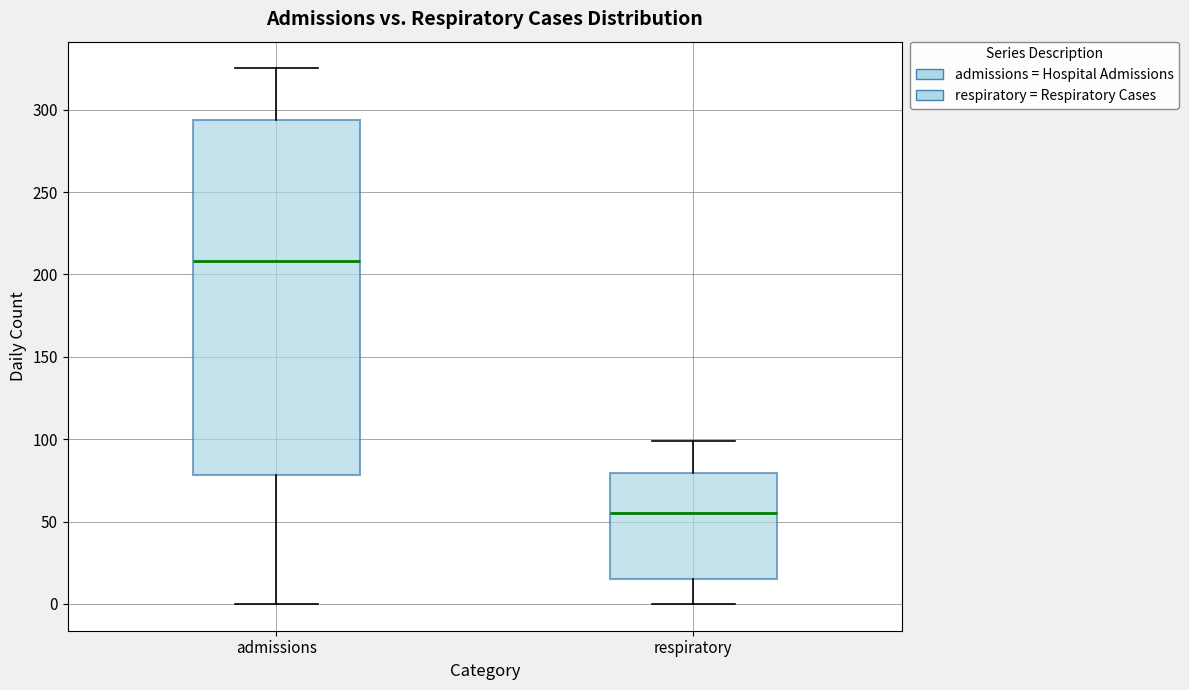

Which box's median line is the highest?

admissions